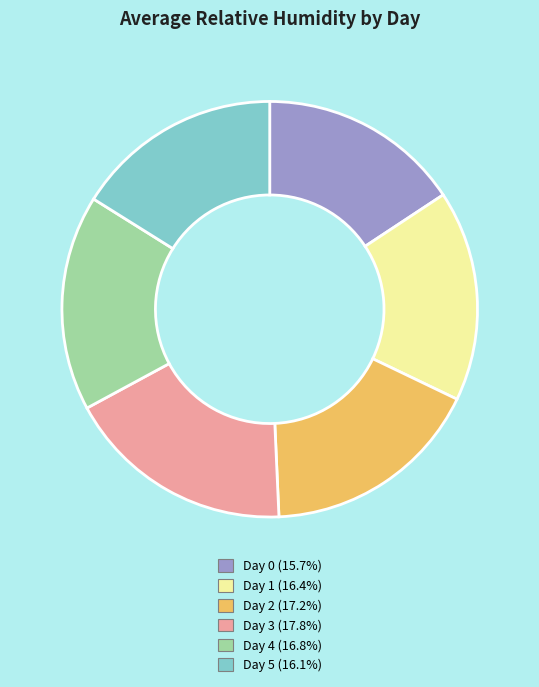

Does any single category account for the majority?

No